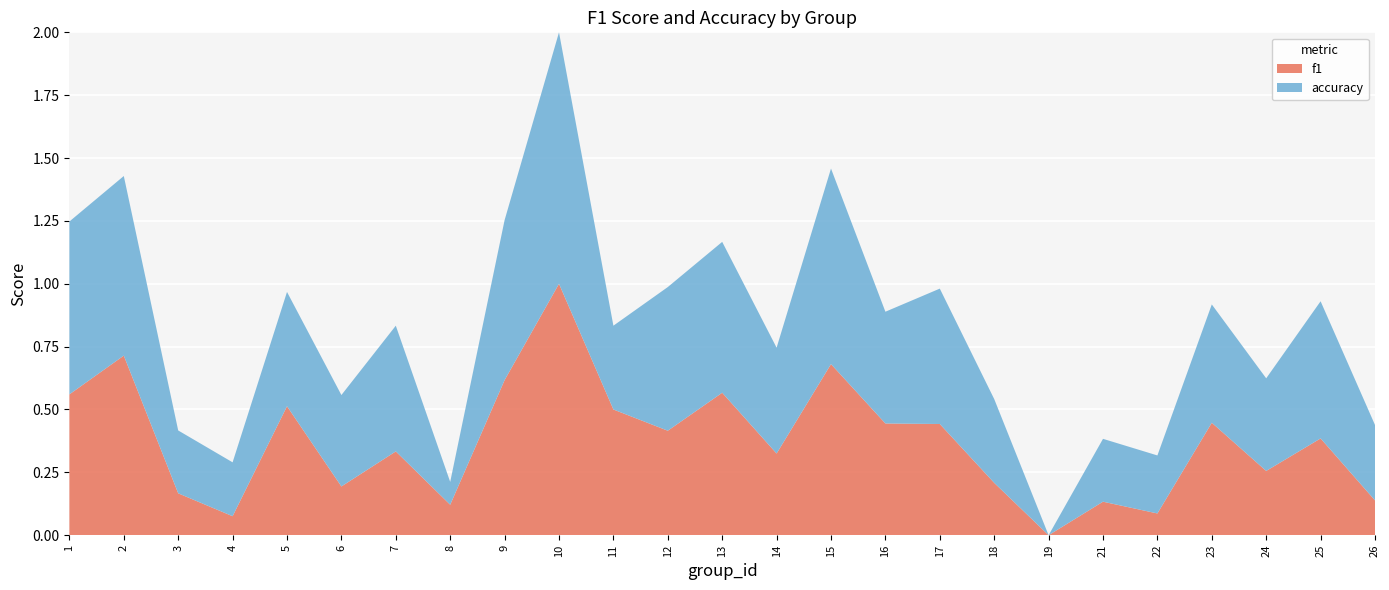

Reading right to left, transcribe all the data shown in this chart.

f1: 26=0.1	25=0.4	24=0.3	23=0.4	22=0.1	21=0.1	19=0.0	18=0.2	17=0.4	16=0.4	15=0.7	14=0.3	13=0.6	12=0.4	11=0.5	10=1.0	9=0.6	8=0.1	7=0.3	6=0.2	5=0.5	4=0.1	3=0.2	2=0.7	1=0.6
accuracy: 26=0.3	25=0.5	24=0.4	23=0.5	22=0.2	21=0.2	19=0.0	18=0.3	17=0.5	16=0.4	15=0.8	14=0.4	13=0.6	12=0.6	11=0.3	10=1.0	9=0.6	8=0.1	7=0.5	6=0.4	5=0.5	4=0.2	3=0.2	2=0.7	1=0.7